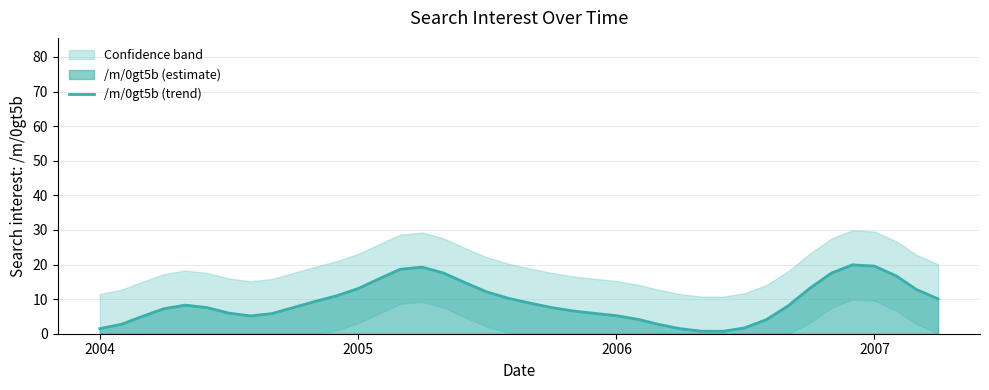

Reading left to right, extract all data points from this chart.

1.5	2.7	5.0	7.2	8.3	7.6	6.0	5.1	5.8	7.6	9.4	10.9	13.1	16.0	18.6	19.2	17.6	14.8	12.1	10.2	8.8	7.6	6.6	5.9	5.2	4.1	2.7	1.5	0.7	0.7	1.7	4.1	8.1	13.1	17.5	19.9	19.5	16.7	12.8	10.1